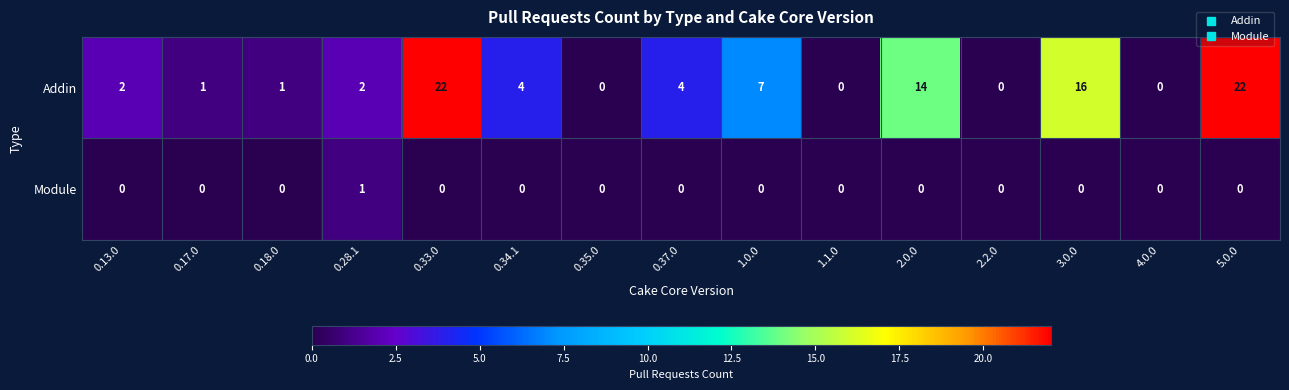

Count the number of data series in this chart.

2